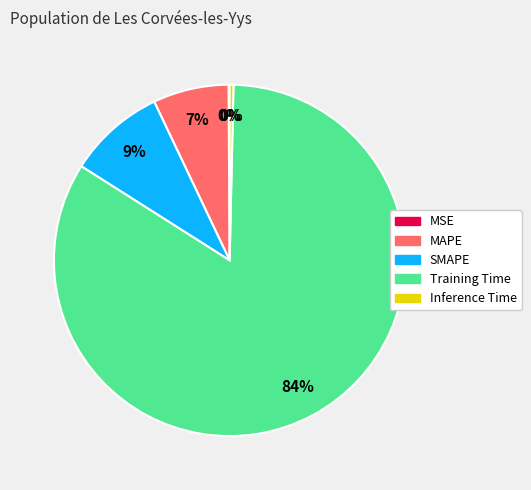

To the nearest percent, what is the average slice percentage?

20%